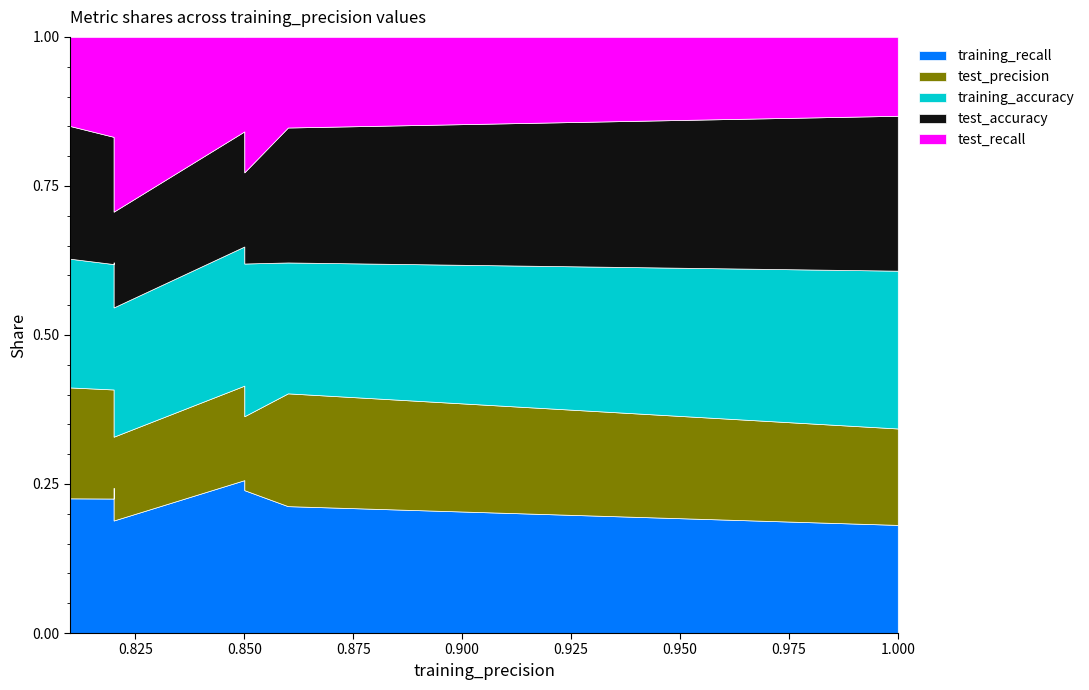

What is the total value across all series at 0.85?

3.5